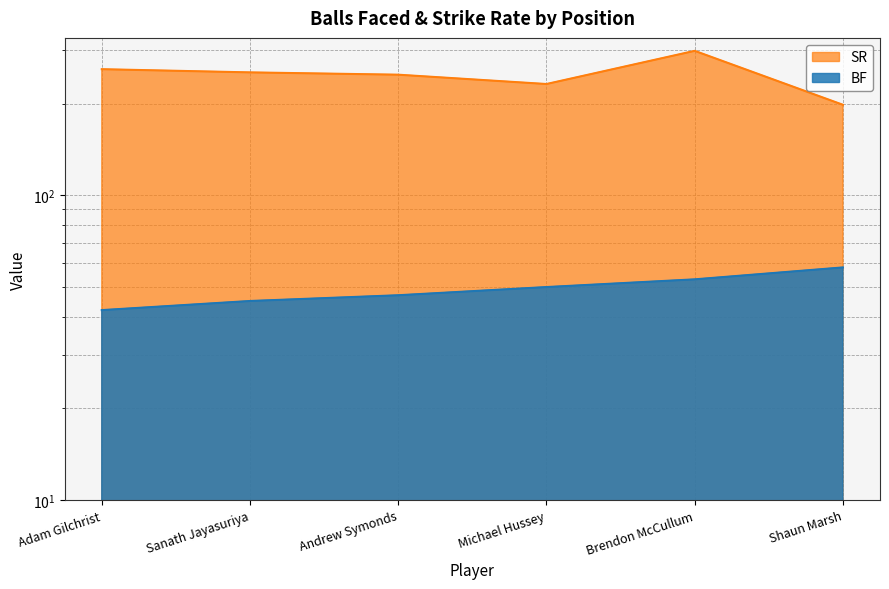

What is the sum of the SR values at Andrew Symonds and Brendon McCullum?

547.0